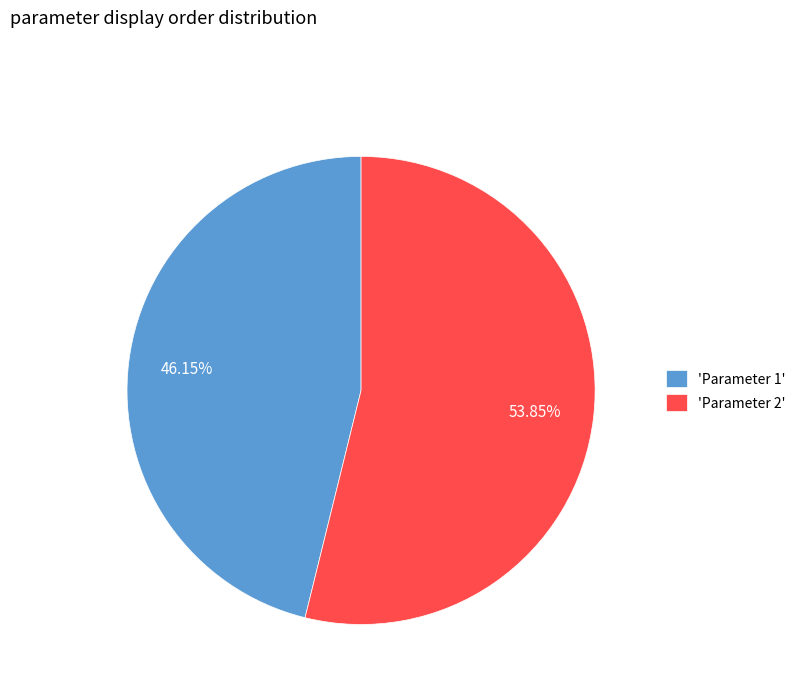

Which slice is the largest?

'Parameter 2'